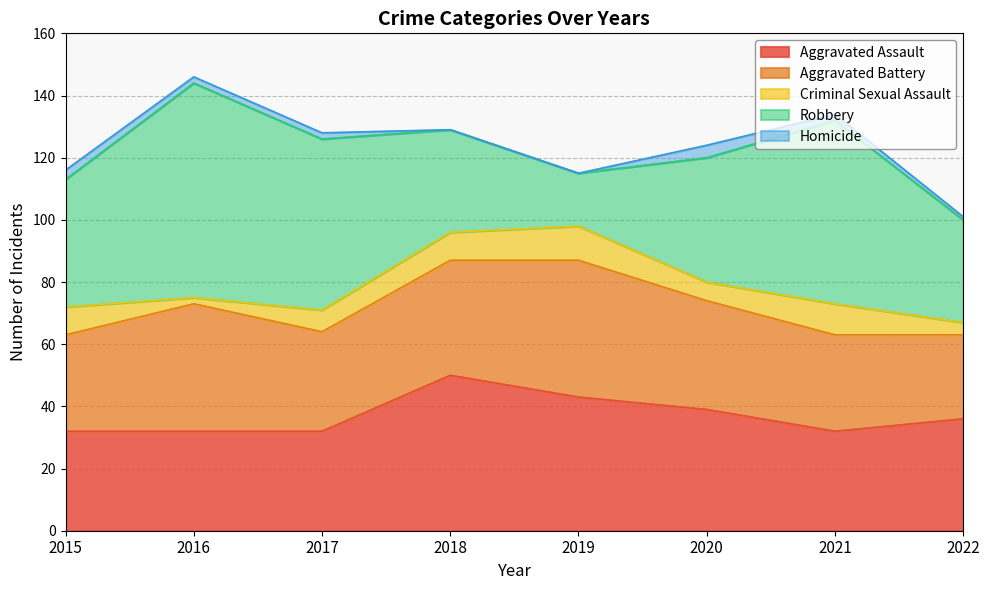

Is it true that Criminal Sexual Assault equals 10 at 2021?

True